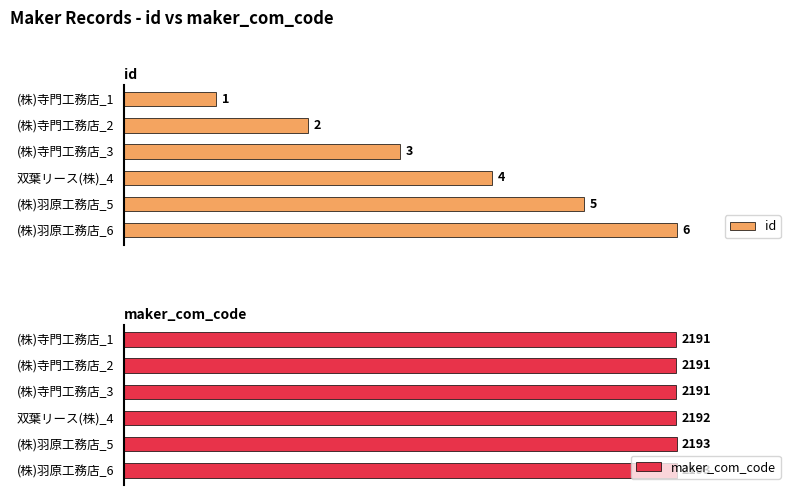

Where is id nearest to the value 3?

(株)寺門工務店_3